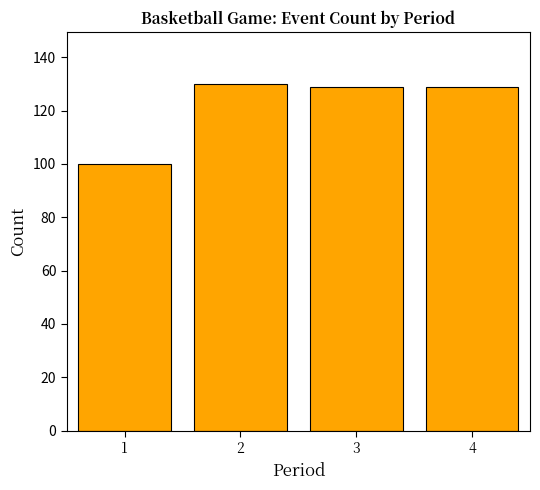

Reading left to right, extract all data points from this chart.

1=100	2=130	3=129	4=129